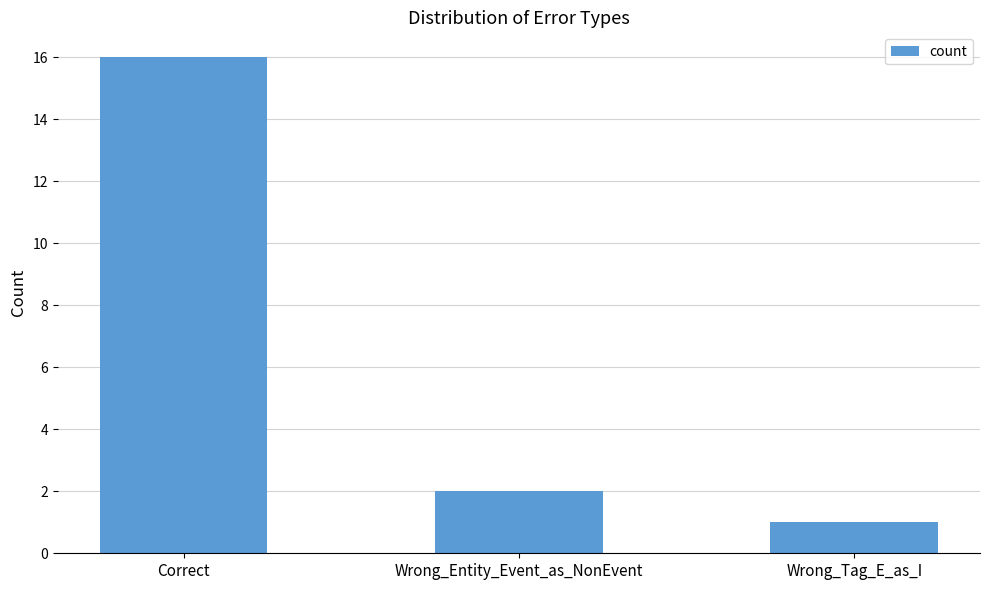

What is the ratio of the value at Wrong_Entity_Event_as_NonEvent to the value at Correct?

0.1